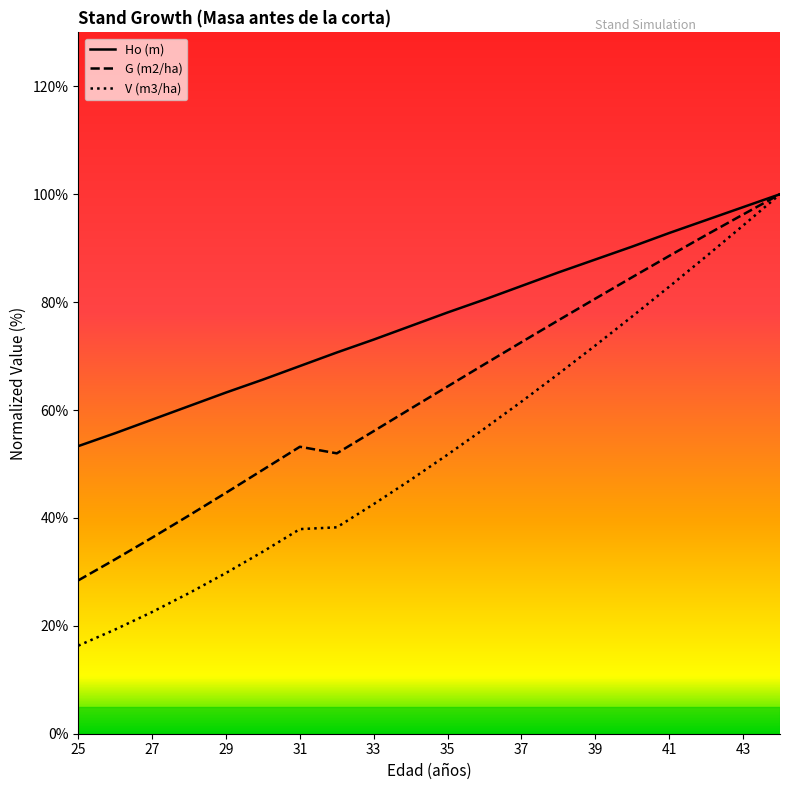

What are all the series names shown in the legend?

Ho (m), G (m2/ha), V (m3/ha)